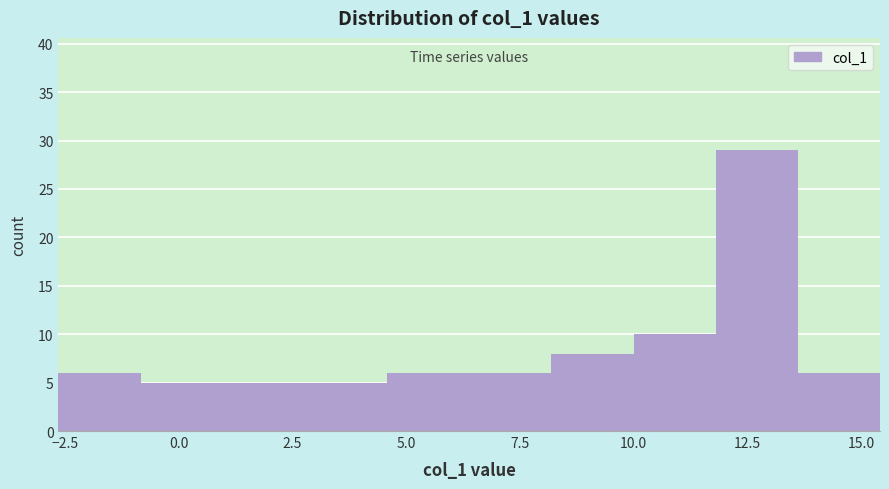

Around what value on the x-axis is the tallest bar? Give the approximate position of its centre, as read against the axis.

12.5